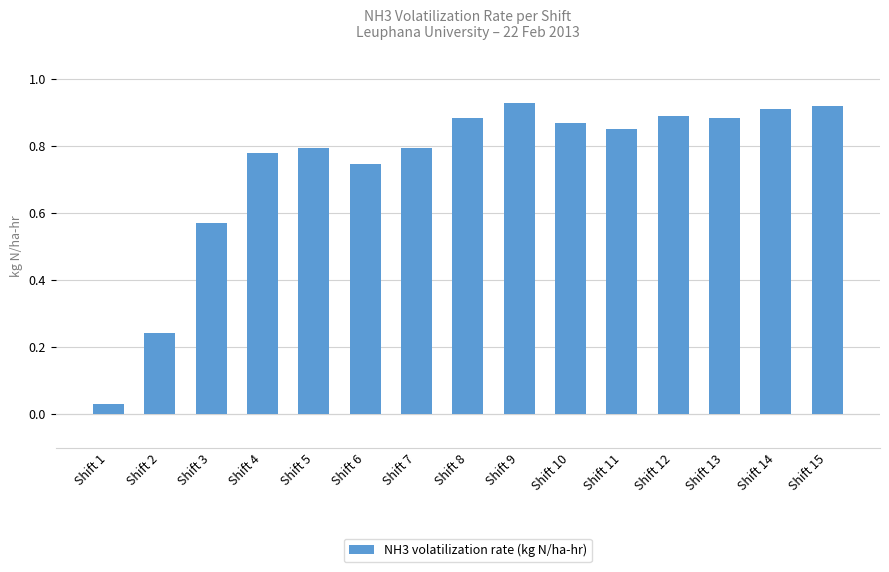

What is the sum of all values?

11.1